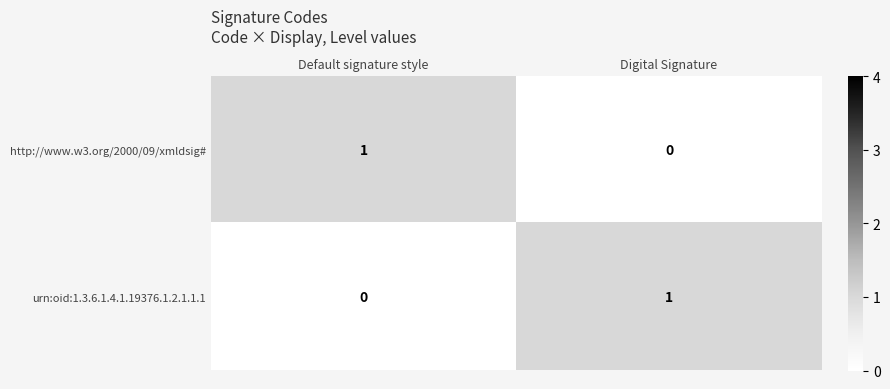

Reading right to left, list all the values displayed in this chart.

http://www.w3.org/2000/09/xmldsig#: 0	1
urn:oid:1.3.6.1.4.1.19376.1.2.1.1.1: 1	0